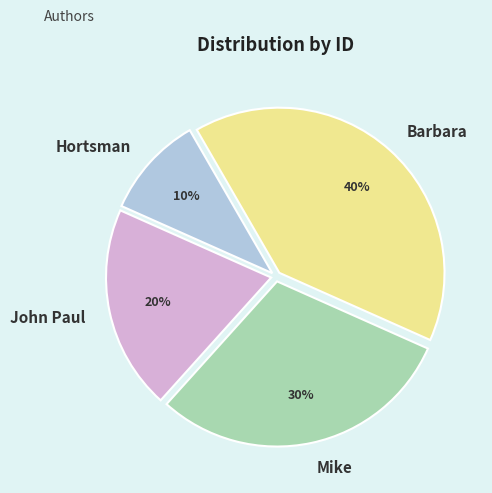

To the nearest percent, what is the difference between the Hortsman and Barbara slice percentages?

30%